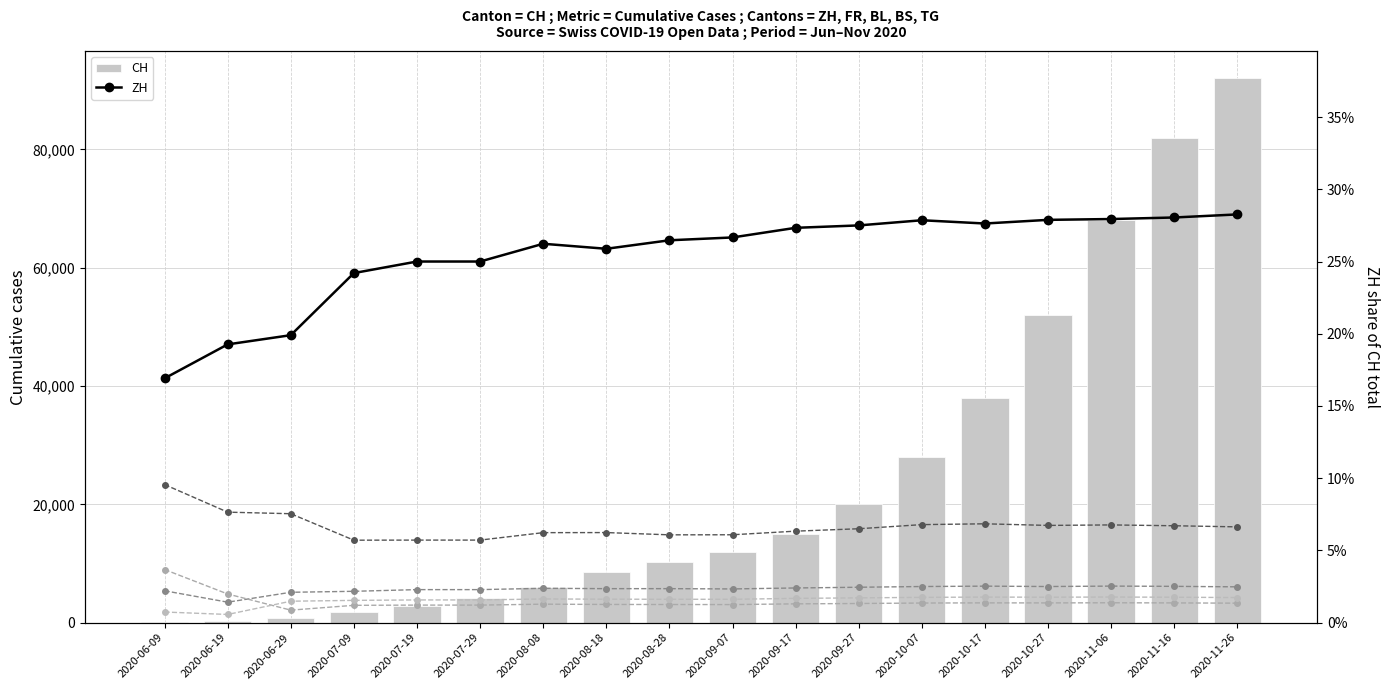

What is the maximum value shown in the chart?

92000.0